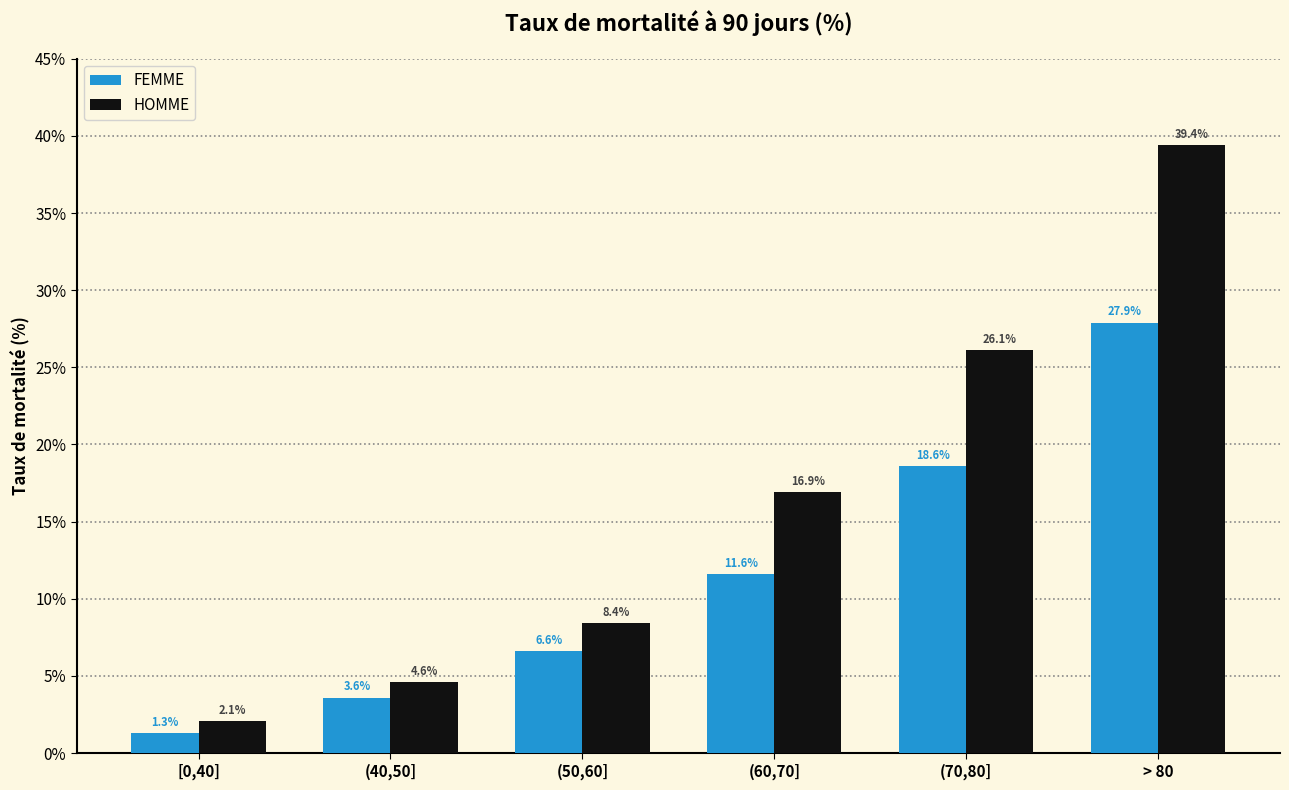

The HOMME series shows 8.4 at (50,60]. True or false?

True